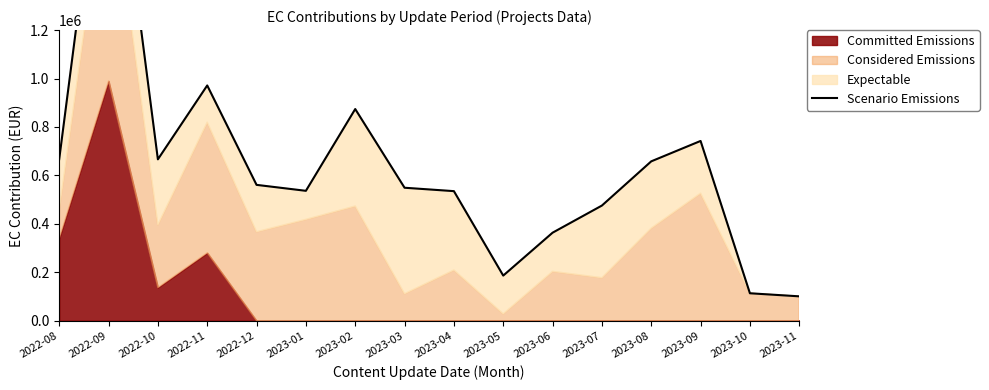

Between 2023-11 and 2023-04, which is larger?

2023-04